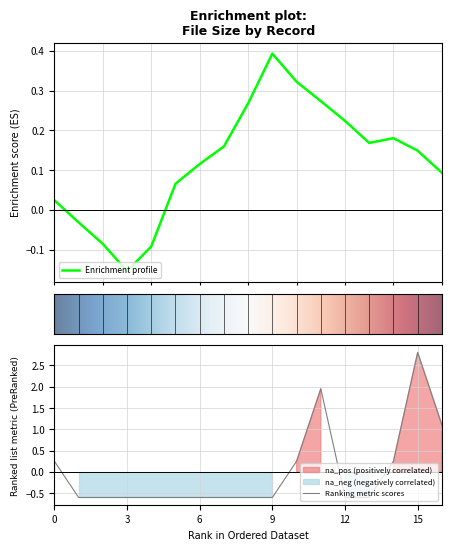

What is the maximum value for Ranking metric scores?

2.8